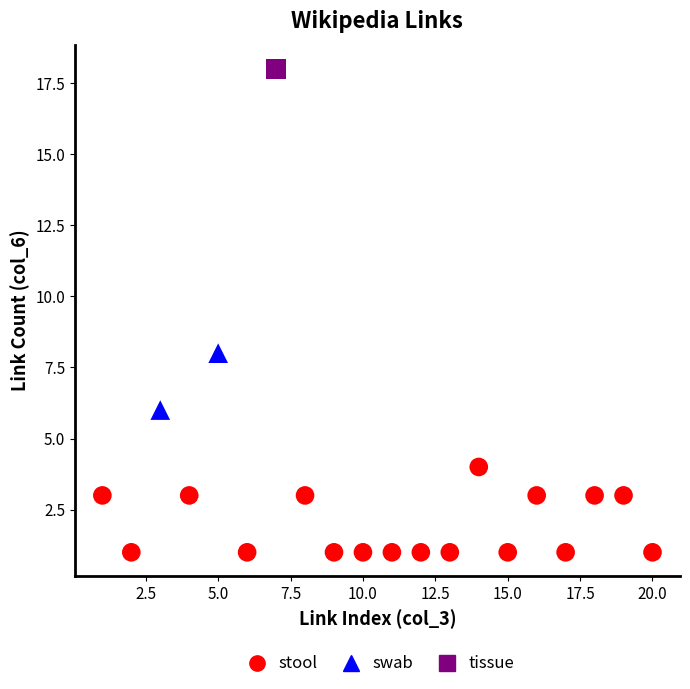

What are all the series names shown in the legend?

stool, swab, tissue